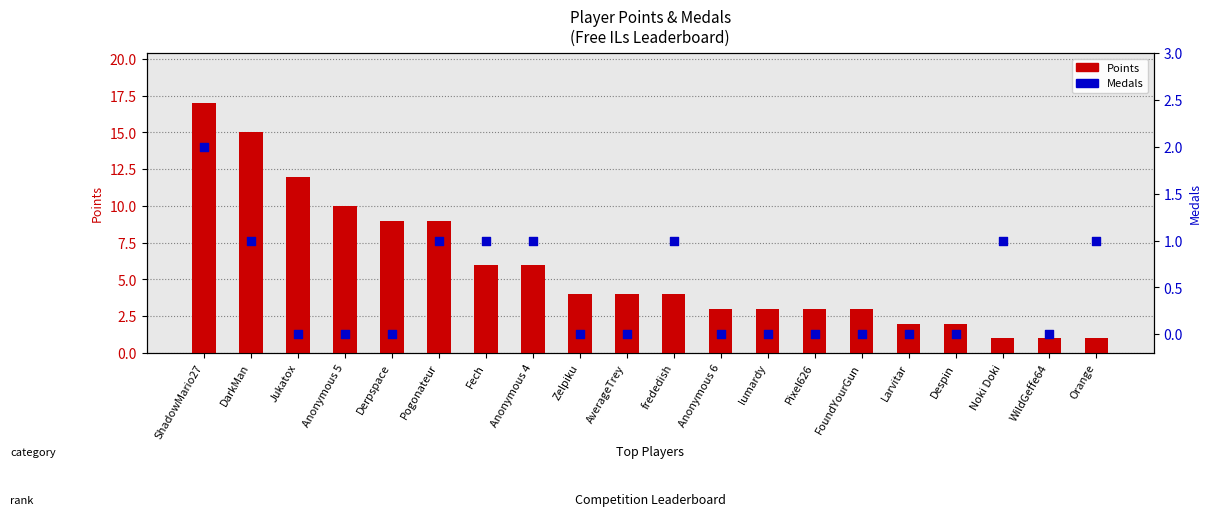

At how many categories does at least one series exceed 2?

15